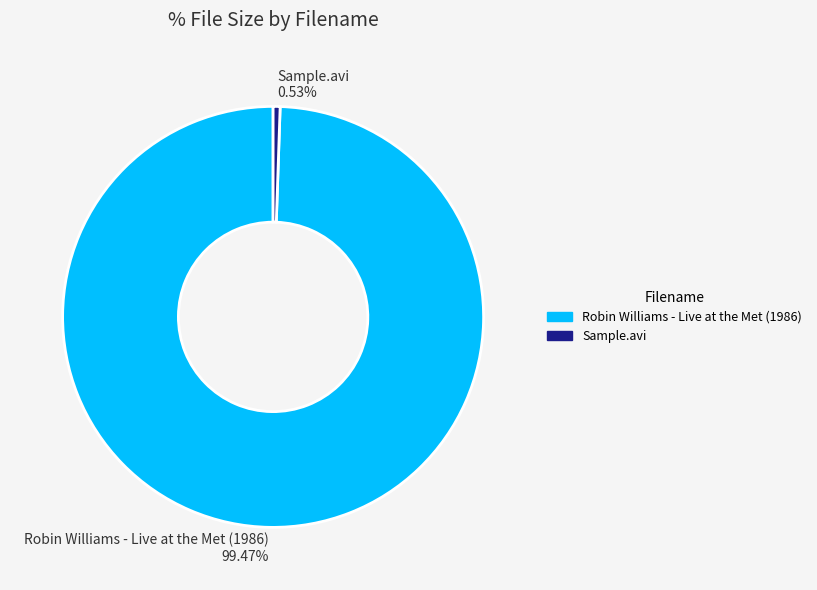

Which category accounts for the majority?

Robin Williams - Live at the Met (1986)